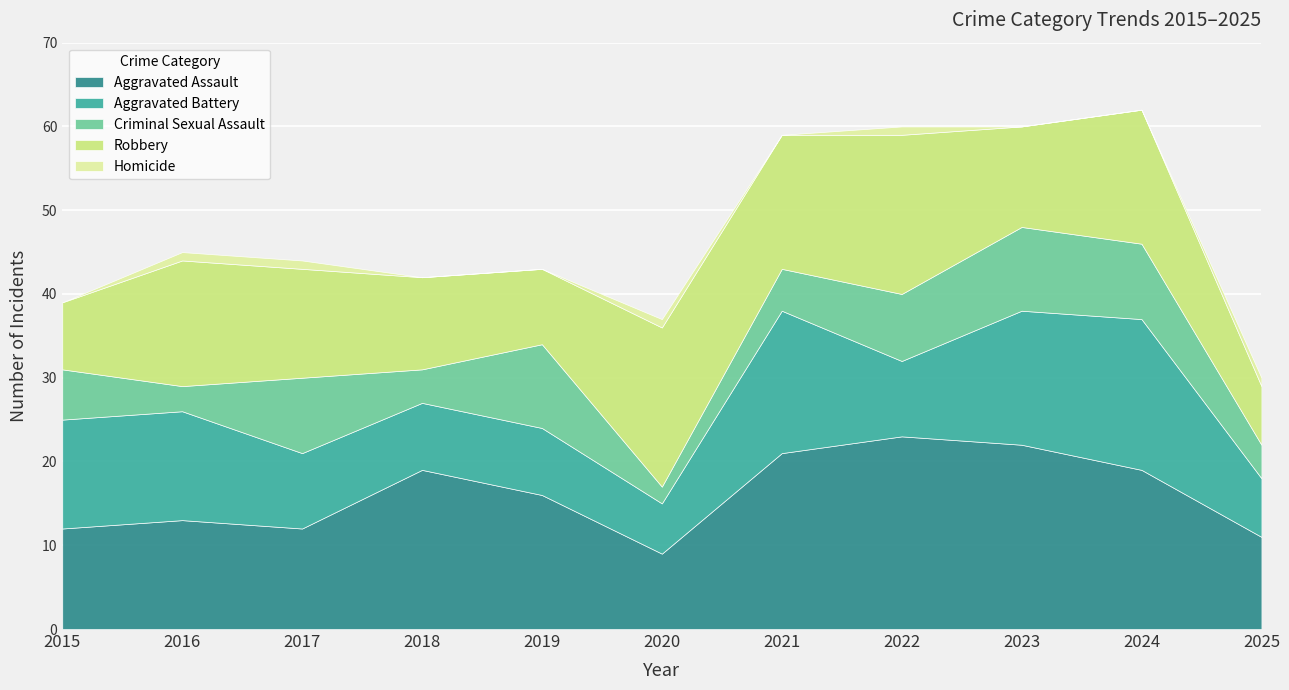

Which category has the lowest value in the Criminal Sexual Assault series?

2020